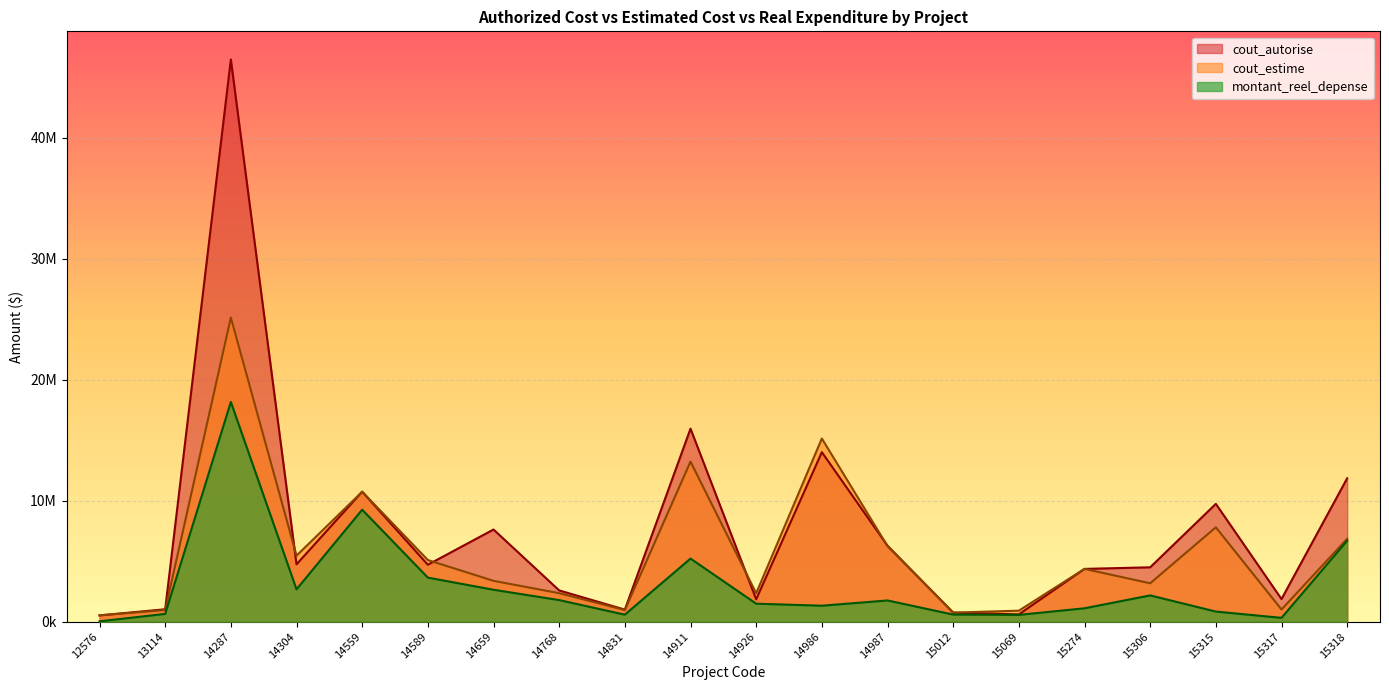

What are all the series names shown in the legend?

cout_autorise, cout_estime, montant_reel_depense